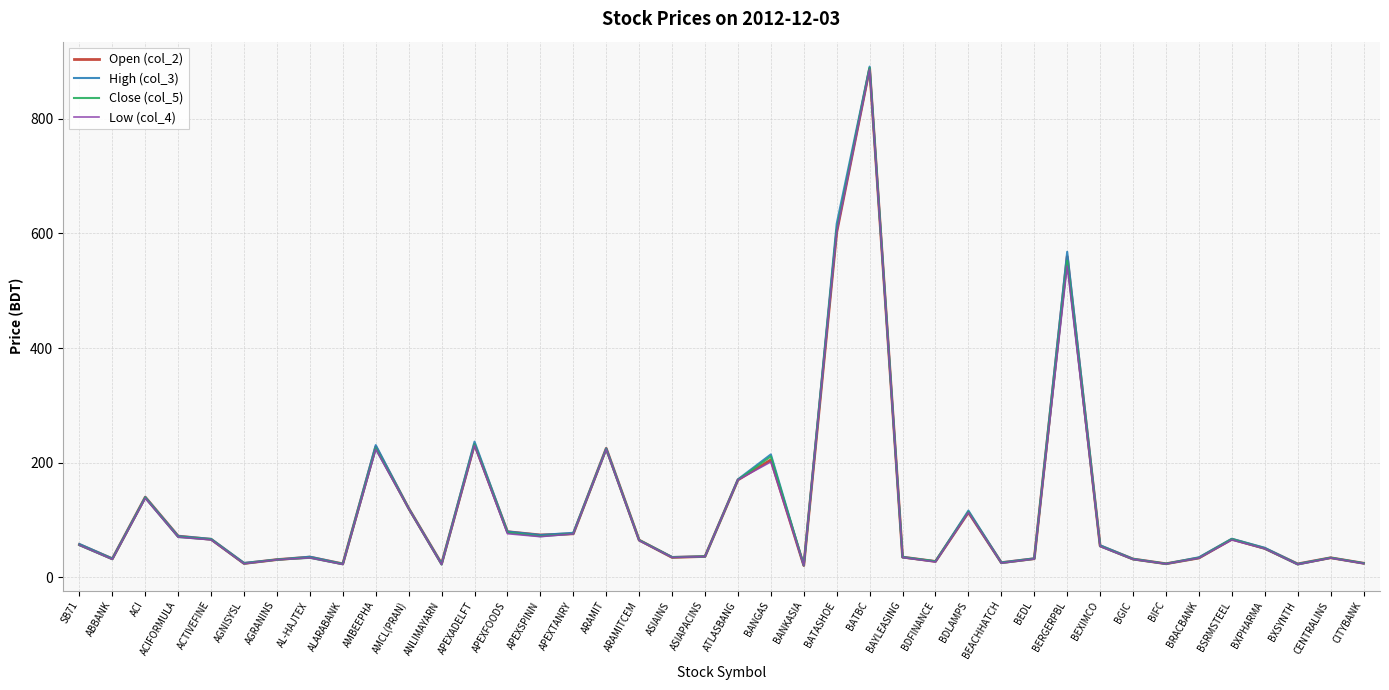

Is the value of Close (col_5) at APEXSPINN greater than the value of Open (col_2) at BRACBANK?

Yes